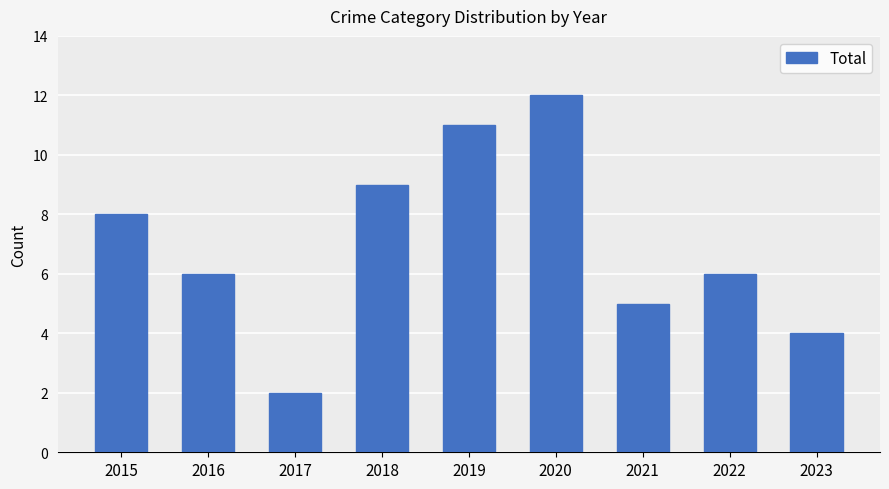

What is the value of the 5th bar from the left?

11